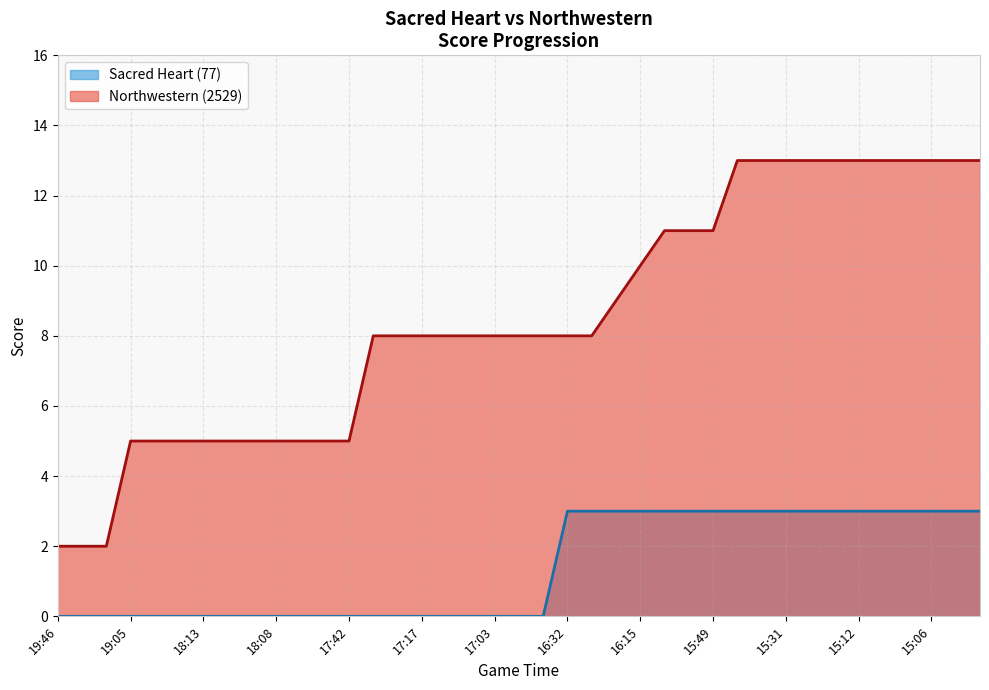

True or false: Sacred Heart (77) and Northwestern (2529) cross at least once.

False